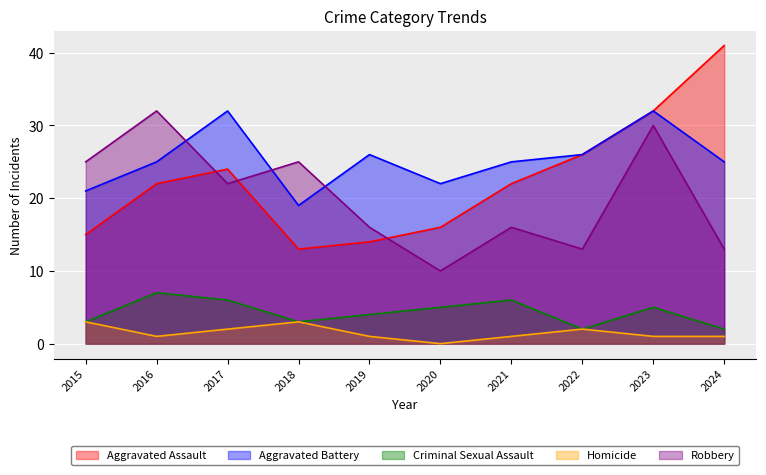

What is the sum of all Homicide values?

15